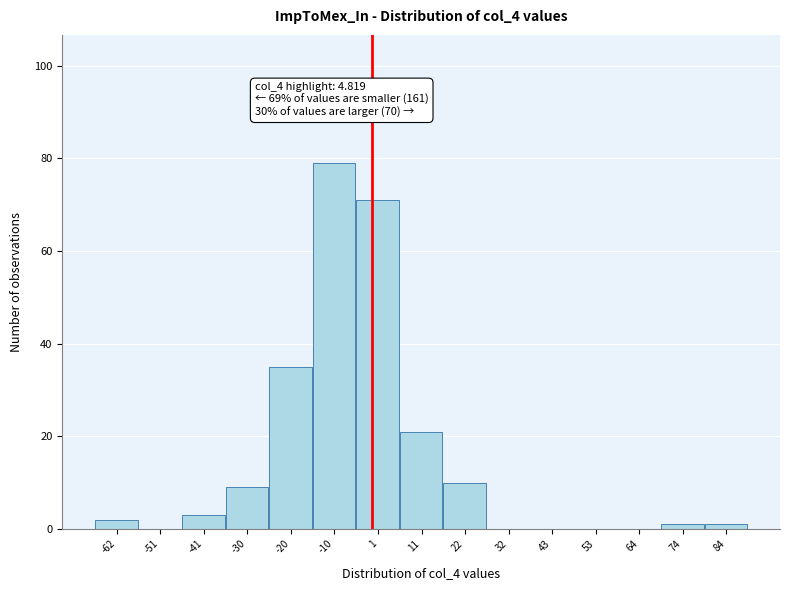

Reading left to right, what are all the values shown in this chart?

-62=2	-51=0	-41=3	-30=9	-20=35	-10=79	1=71	11=21	22=10	32=0	43=0	53=0	64=0	74=1	84=1